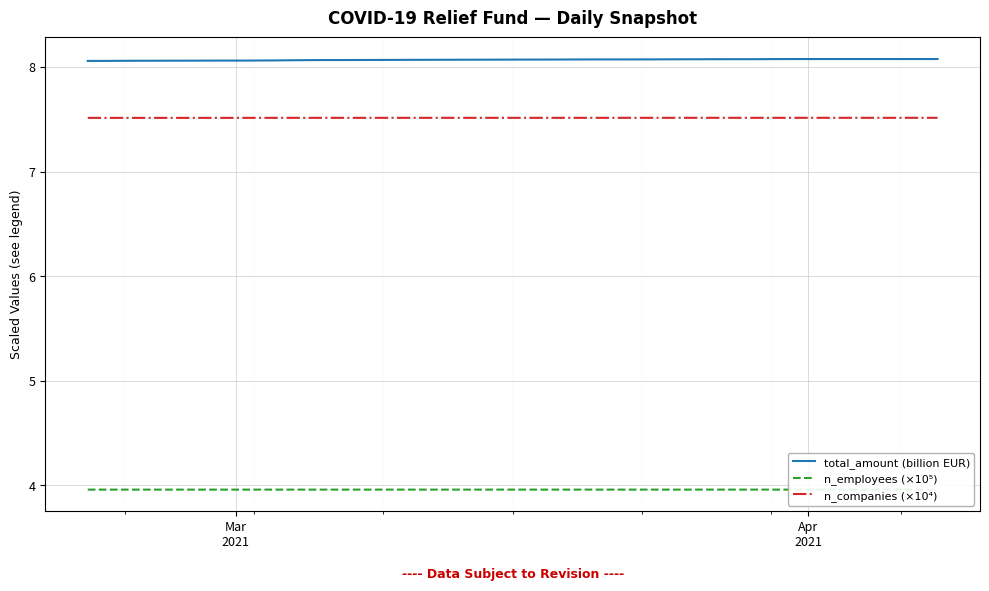

Which series has the widest spread of values?

total_amount (billion EUR)